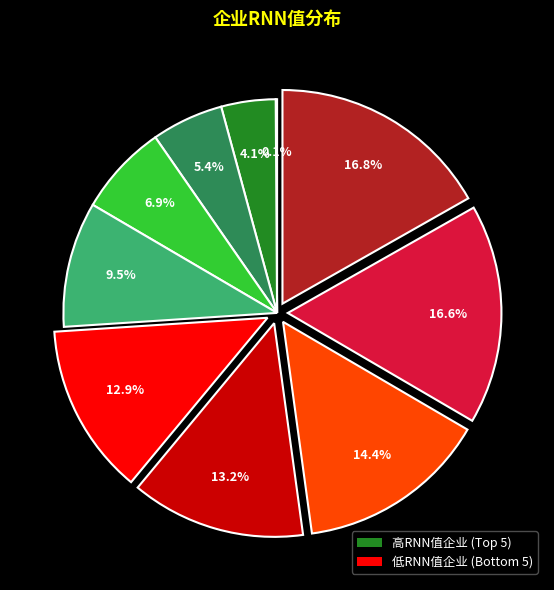

Is there any slice that represents more than half of the pie?

No